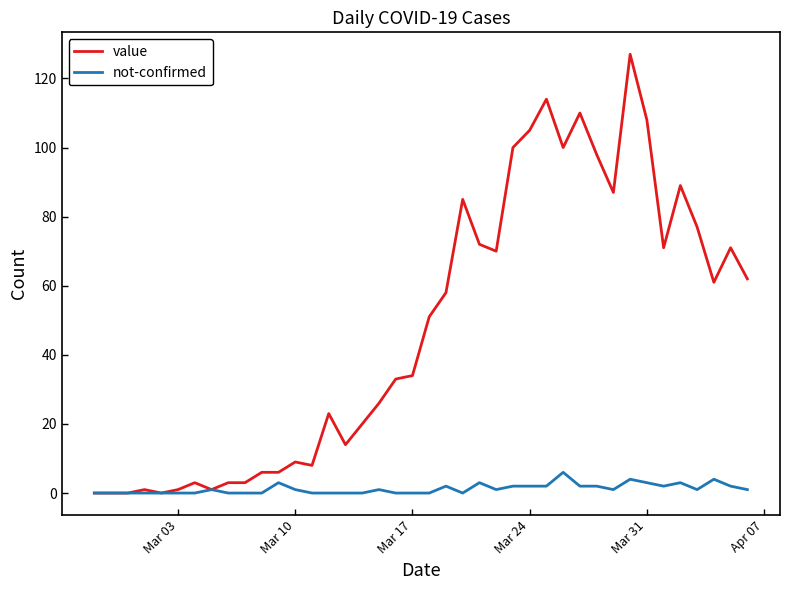

How many lines are shown in the chart?

2